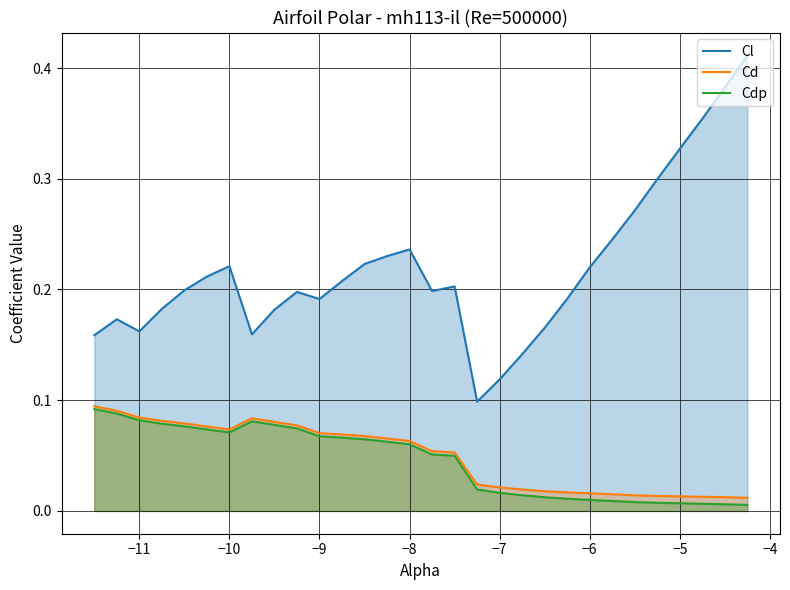

Which series has the largest total across all categories?

Cl